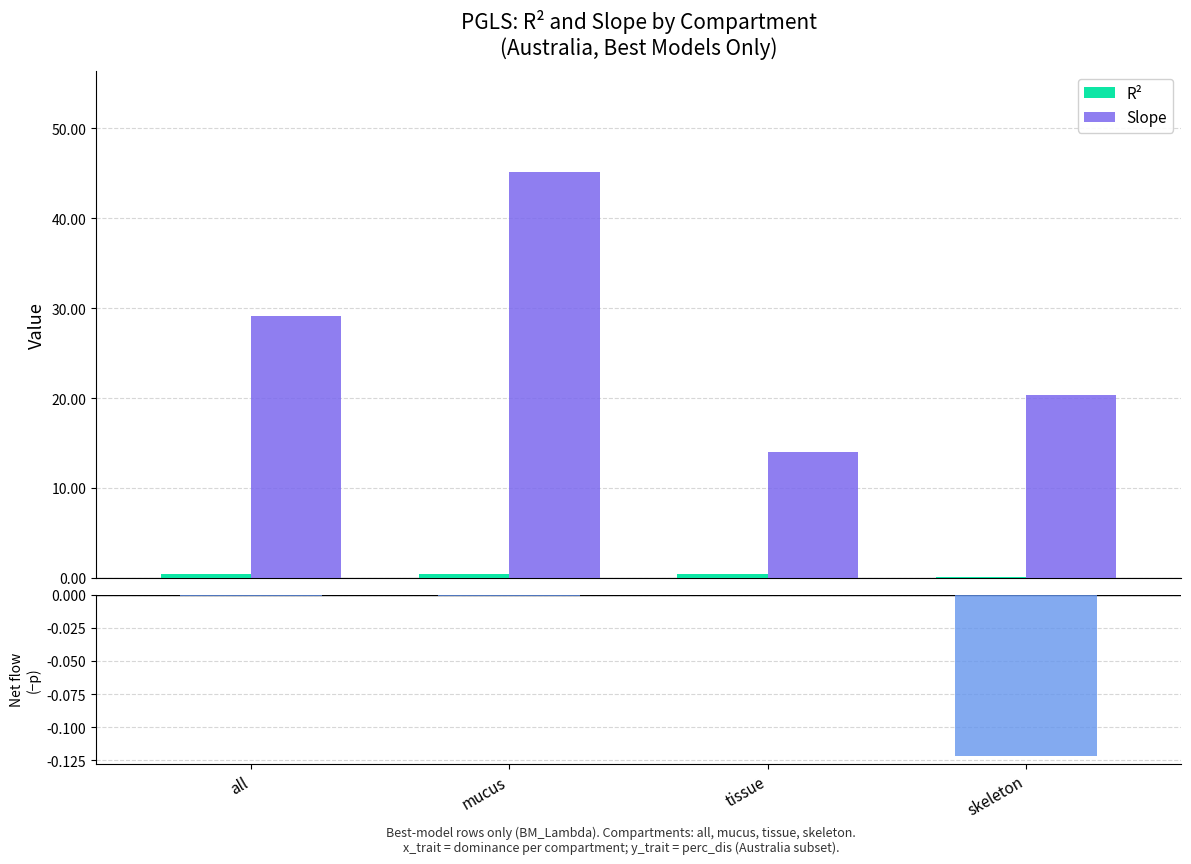

Are the bars grouped side by side (vs. stacked)?

Yes